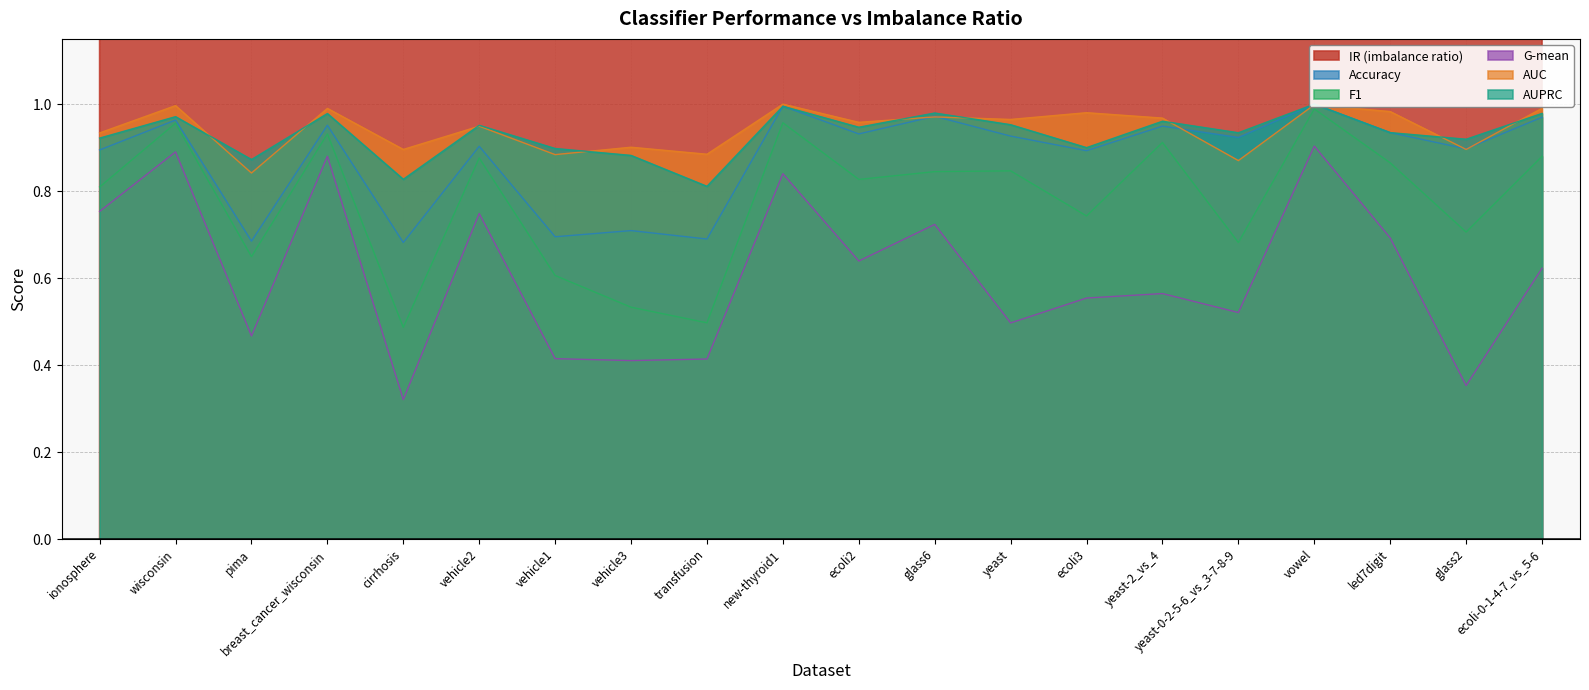

Reading right to left, what are all the values shown in this chart?

IR (imbalance ratio): ecoli-0-1-4-7_vs_5-6=12.3	glass2=11.6	led7digit=11.0	vowel=10.0	yeast-0-2-5-6_vs_3-7-8-9=9.1	yeast-2_vs_4=9.1	ecoli3=8.6	yeast=8.1	glass6=6.4	ecoli2=5.5	new-thyroid1=5.1	transfusion=3.2	vehicle3=3.0	vehicle1=2.9	vehicle2=2.9	cirrhosis=2.7	breast_cancer_wisconsin=1.9	pima=1.9	wisconsin=1.9	ionosphere=1.8
Accuracy: ecoli-0-1-4-7_vs_5-6=1.0	glass2=0.9	led7digit=0.9	vowel=1.0	yeast-0-2-5-6_vs_3-7-8-9=0.9	yeast-2_vs_4=0.9	ecoli3=0.9	yeast=0.9	glass6=1.0	ecoli2=0.9	new-thyroid1=1.0	transfusion=0.7	vehicle3=0.7	vehicle1=0.7	vehicle2=0.9	cirrhosis=0.7	breast_cancer_wisconsin=1.0	pima=0.7	wisconsin=1.0	ionosphere=0.9
F1: ecoli-0-1-4-7_vs_5-6=0.9	glass2=0.7	led7digit=0.9	vowel=1.0	yeast-0-2-5-6_vs_3-7-8-9=0.7	yeast-2_vs_4=0.9	ecoli3=0.7	yeast=0.8	glass6=0.8	ecoli2=0.8	new-thyroid1=1.0	transfusion=0.5	vehicle3=0.5	vehicle1=0.6	vehicle2=0.9	cirrhosis=0.5	breast_cancer_wisconsin=0.9	pima=0.6	wisconsin=1.0	ionosphere=0.8
G-mean: ecoli-0-1-4-7_vs_5-6=0.6	glass2=0.4	led7digit=0.7	vowel=0.9	yeast-0-2-5-6_vs_3-7-8-9=0.5	yeast-2_vs_4=0.6	ecoli3=0.6	yeast=0.5	glass6=0.7	ecoli2=0.6	new-thyroid1=0.8	transfusion=0.4	vehicle3=0.4	vehicle1=0.4	vehicle2=0.7	cirrhosis=0.3	breast_cancer_wisconsin=0.9	pima=0.5	wisconsin=0.9	ionosphere=0.8
AUC: ecoli-0-1-4-7_vs_5-6=1.0	glass2=0.9	led7digit=1.0	vowel=1.0	yeast-0-2-5-6_vs_3-7-8-9=0.9	yeast-2_vs_4=1.0	ecoli3=1.0	yeast=1.0	glass6=1.0	ecoli2=1.0	new-thyroid1=1.0	transfusion=0.9	vehicle3=0.9	vehicle1=0.9	vehicle2=0.9	cirrhosis=0.9	breast_cancer_wisconsin=1.0	pima=0.8	wisconsin=1.0	ionosphere=0.9
AUPRC: ecoli-0-1-4-7_vs_5-6=1.0	glass2=0.9	led7digit=0.9	vowel=1.0	yeast-0-2-5-6_vs_3-7-8-9=0.9	yeast-2_vs_4=1.0	ecoli3=0.9	yeast=1.0	glass6=1.0	ecoli2=0.9	new-thyroid1=1.0	transfusion=0.8	vehicle3=0.9	vehicle1=0.9	vehicle2=1.0	cirrhosis=0.8	breast_cancer_wisconsin=1.0	pima=0.9	wisconsin=1.0	ionosphere=0.9